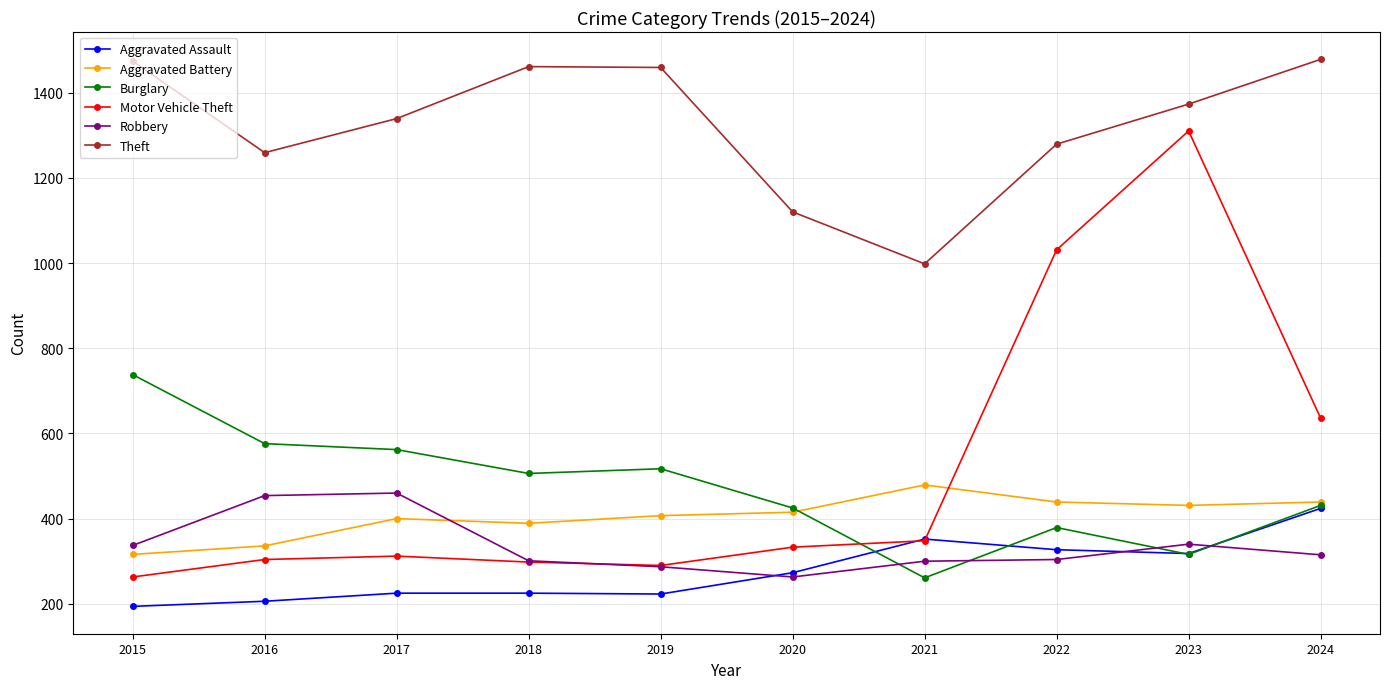

What are all the series names shown in the legend?

Aggravated Assault, Aggravated Battery, Burglary, Motor Vehicle Theft, Robbery, Theft